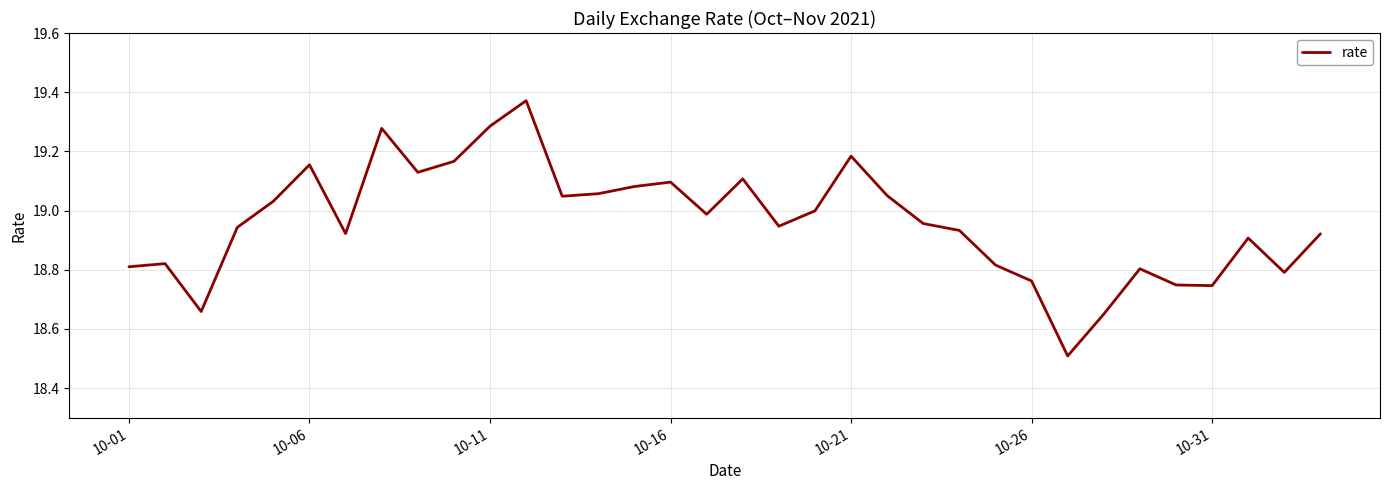

What is the minimum value shown in the chart?

18.5